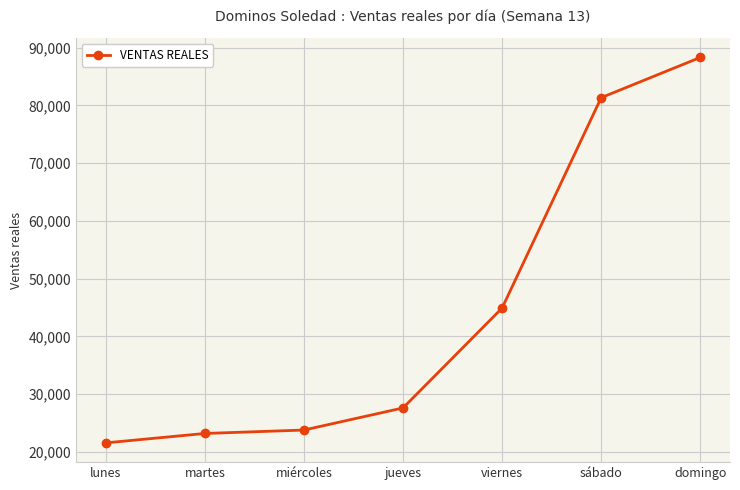

List the labels in order of value, smallest first.

lunes, martes, miércoles, jueves, viernes, sábado, domingo